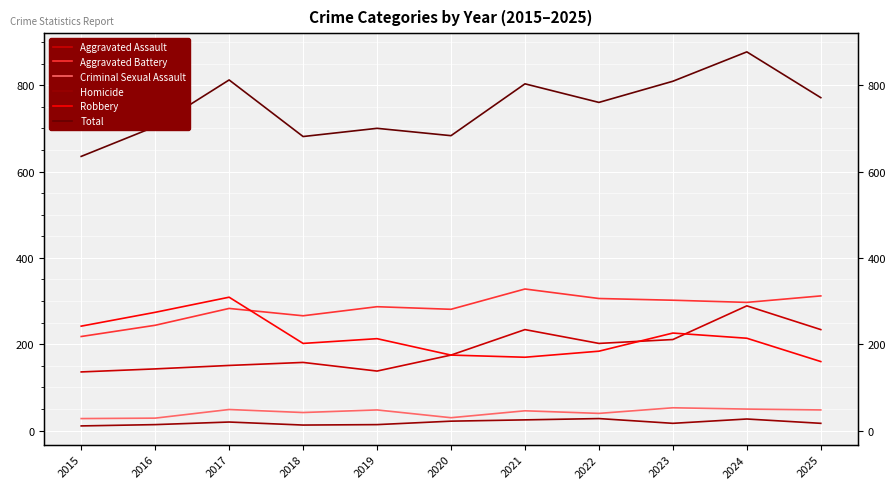

Is it true that Aggravated Assault equals 211 at 2023?

True